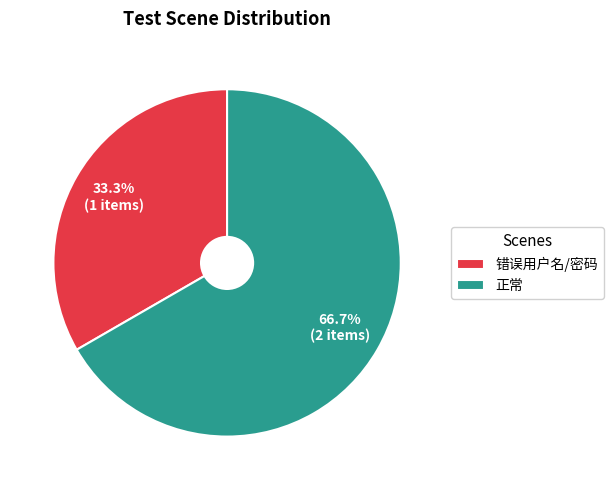

Is 正常 the majority of the pie?

Yes